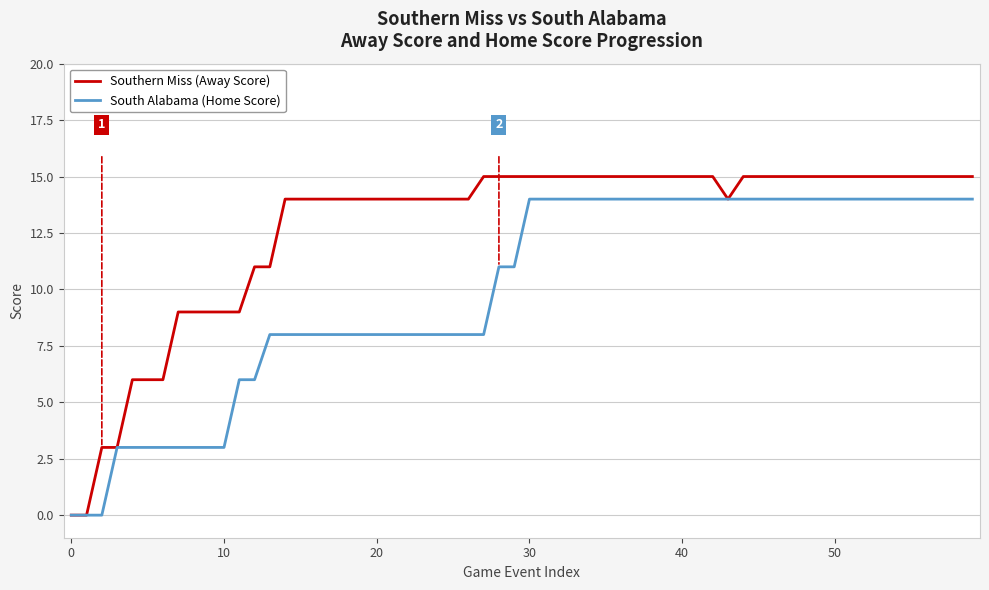

Which series has the largest total across all categories?

Southern Miss (Away Score)